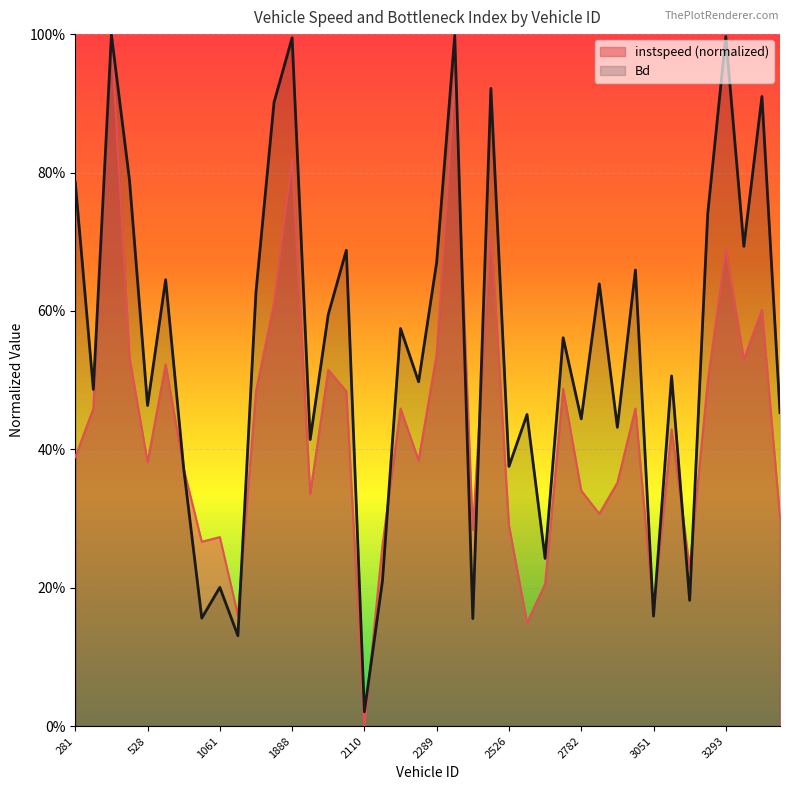

Reading right to left, transcribe all the data shown in this chart.

instspeed: 0.3	0.6	0.5	0.7	0.5	0.2	0.4	0.2	0.5	0.4	0.3	0.3	0.5	0.2	0.1	0.3	0.7	0.3	0.9	0.5	0.4	0.5	0.3	0.0	0.5	0.5	0.3	0.8	0.6	0.5	0.2	0.3	0.3	0.4	0.5	0.4	0.5	1.0	0.5	0.4
Bd: 0.5	0.9	0.7	1.0	0.7	0.2	0.5	0.2	0.7	0.4	0.6	0.4	0.6	0.2	0.5	0.4	0.9	0.2	1.0	0.7	0.5	0.6	0.2	0.0	0.7	0.6	0.4	1.0	0.9	0.6	0.1	0.2	0.2	0.4	0.6	0.5	0.8	1.0	0.5	0.8